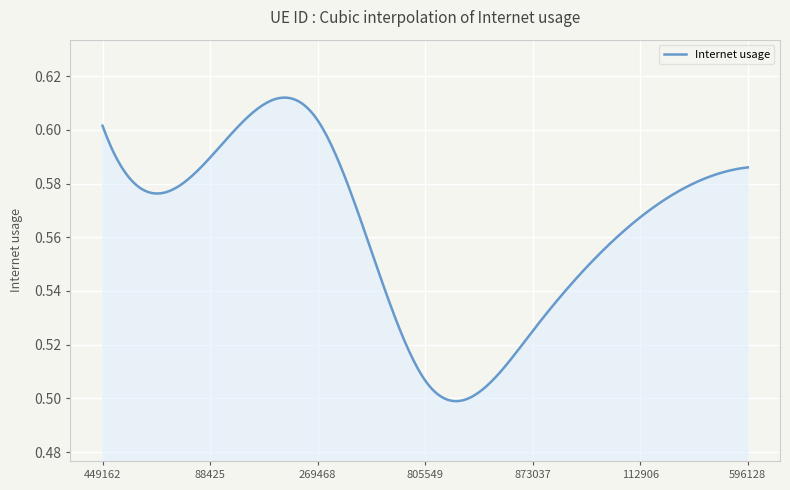

What is the average value?

0.6